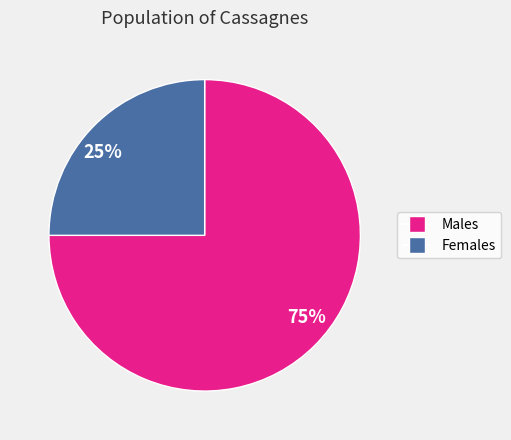

Count the number of slices in the pie.

2